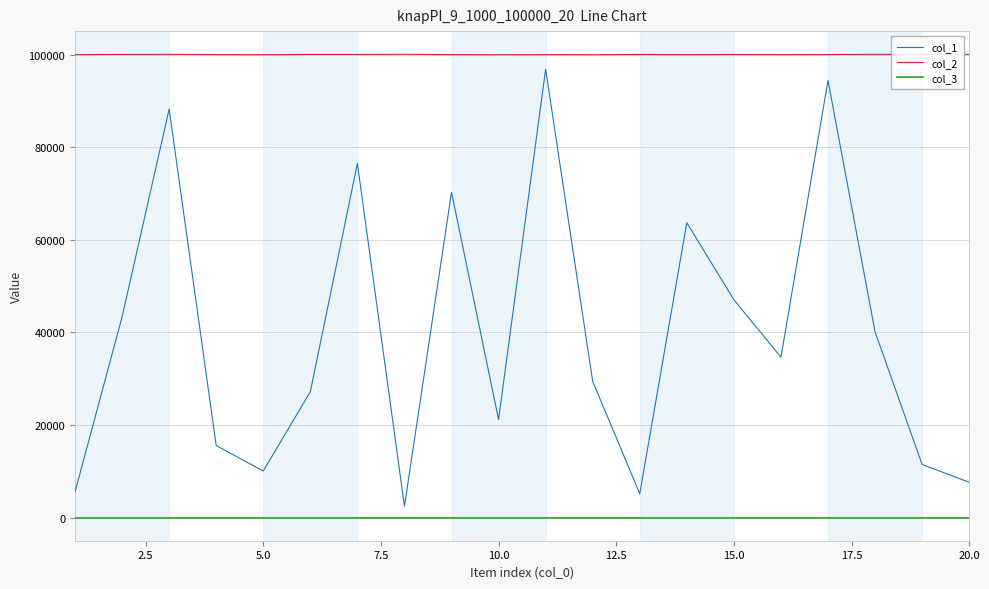

True or false: col_1 and col_2 cross at least once.

False